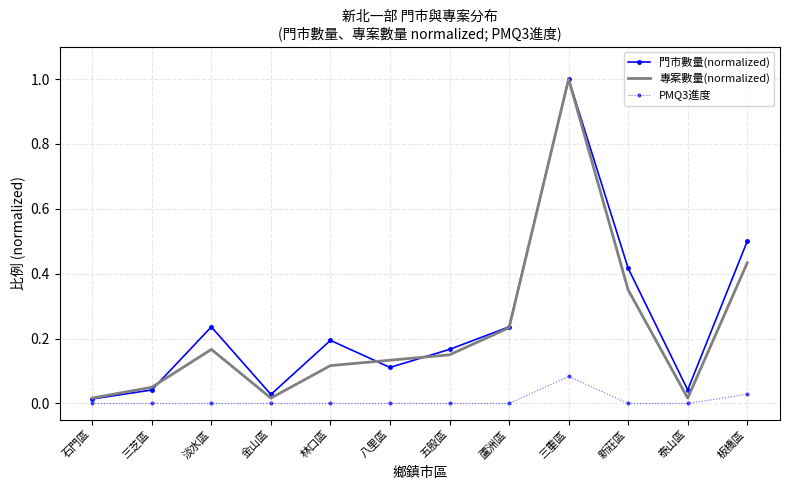

True or false: 門市數量(normalized) has more than 0 points higher than both neighbors.

True